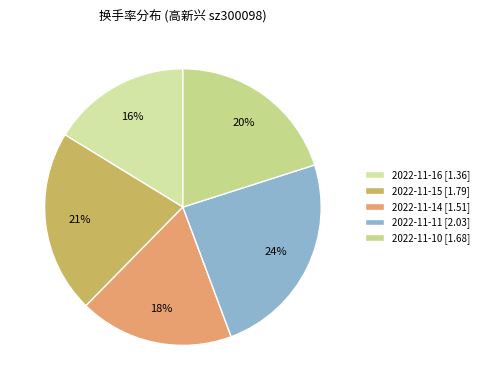

Does 2022-11-16 represent more than half of the total?

No